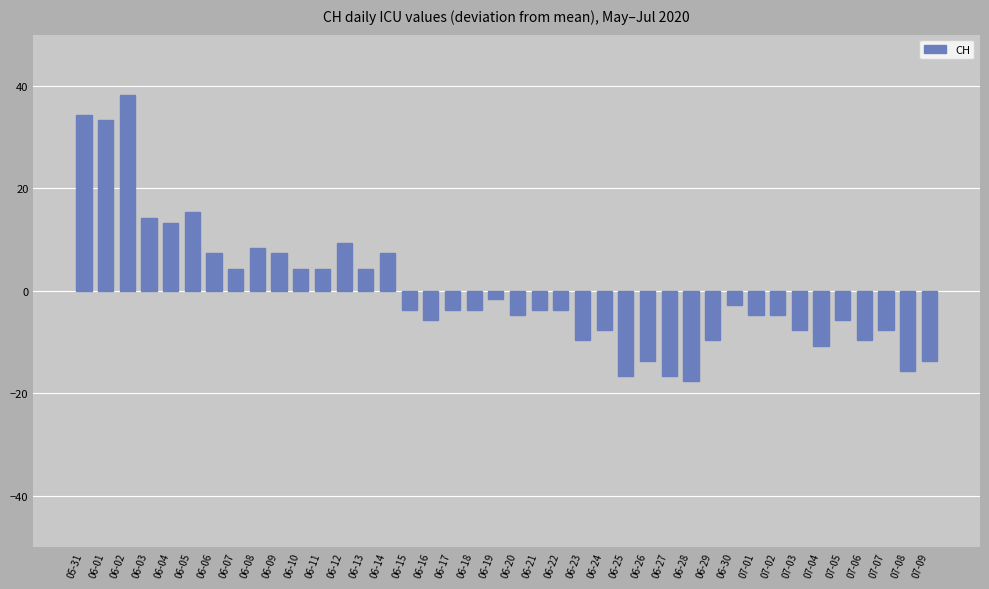

Reading right to left, what are all the values shown in this chart?

07-09=-13.7	07-08=-15.7	07-07=-7.7	07-06=-9.7	07-05=-5.7	07-04=-10.7	07-03=-7.7	07-02=-4.7	07-01=-4.7	06-30=-2.7	06-29=-9.7	06-28=-17.7	06-27=-16.7	06-26=-13.7	06-25=-16.7	06-24=-7.7	06-23=-9.7	06-22=-3.7	06-21=-3.7	06-20=-4.7	06-19=-1.7	06-18=-3.7	06-17=-3.7	06-16=-5.7	06-15=-3.7	06-14=7.3	06-13=4.3	06-12=9.3	06-11=4.3	06-10=4.3	06-09=7.3	06-08=8.3	06-07=4.3	06-06=7.3	06-05=15.3	06-04=13.3	06-03=14.3	06-02=38.3	06-01=33.3	05-31=34.3